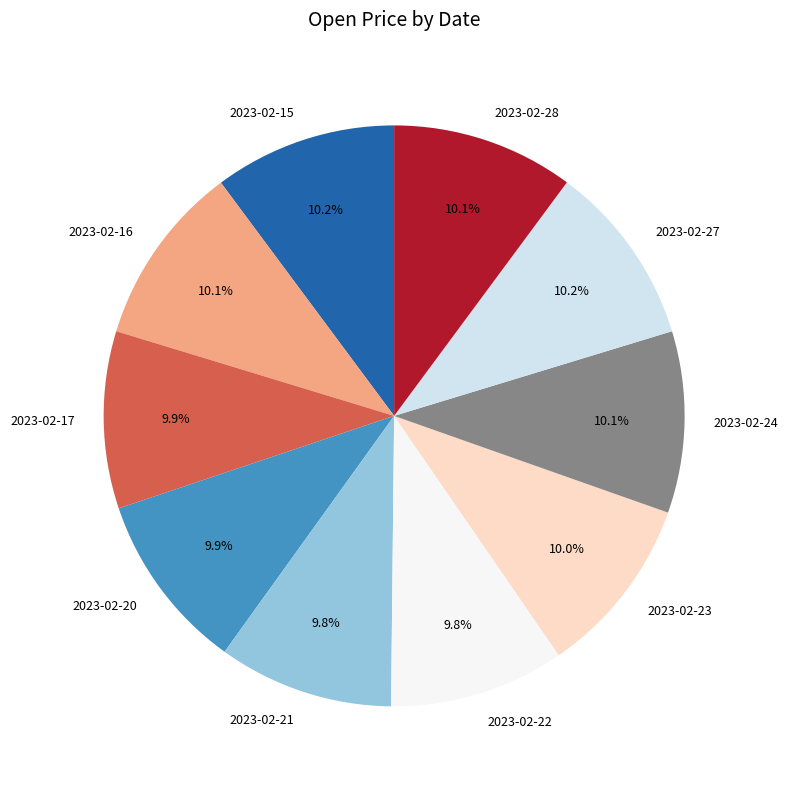

Is 2023-02-21 the majority of the pie?

No